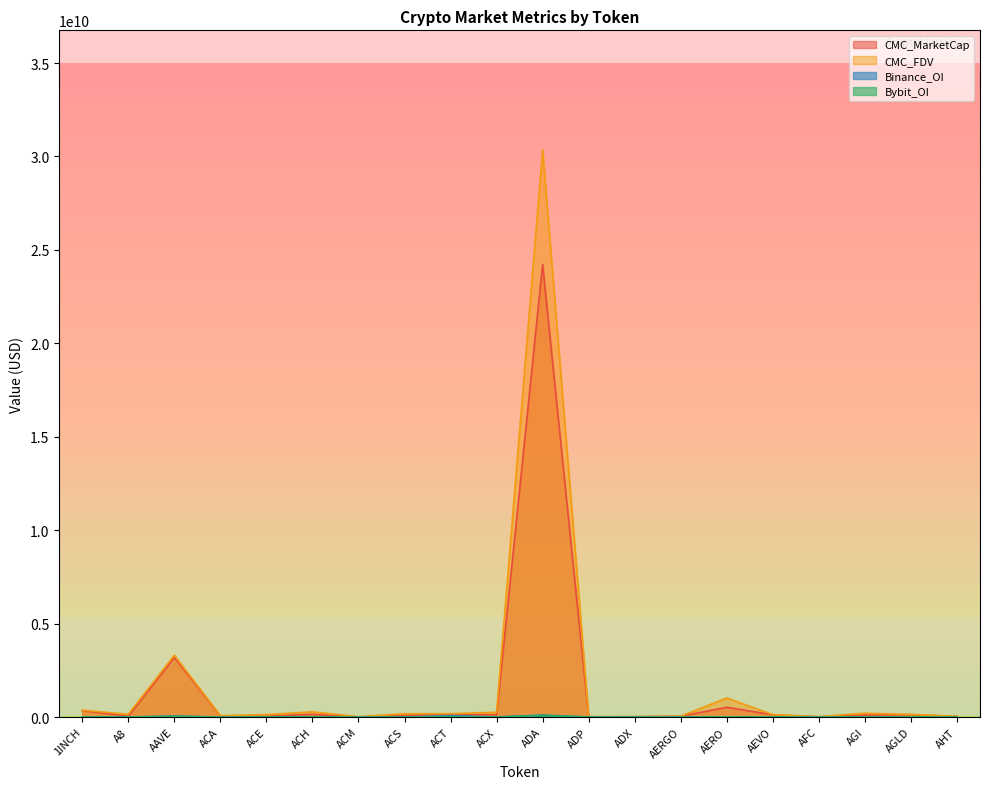

What is the total value across all series at AGLD?

274972649